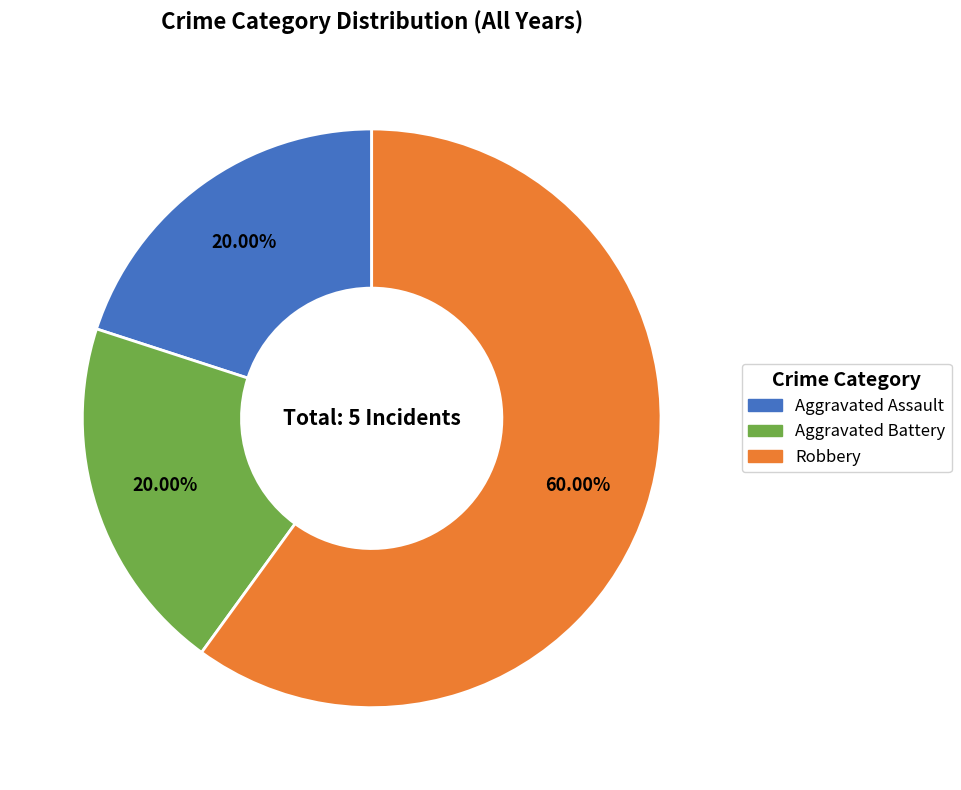

Which slice is the largest?

Robbery